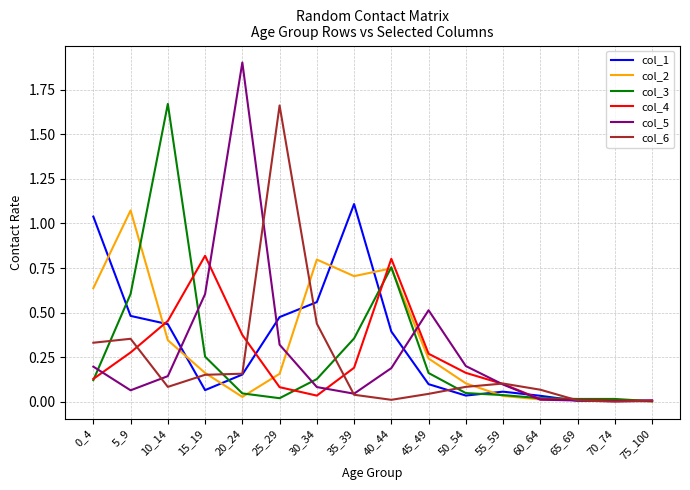

Which label corresponds to the largest value in the chart?

20_24